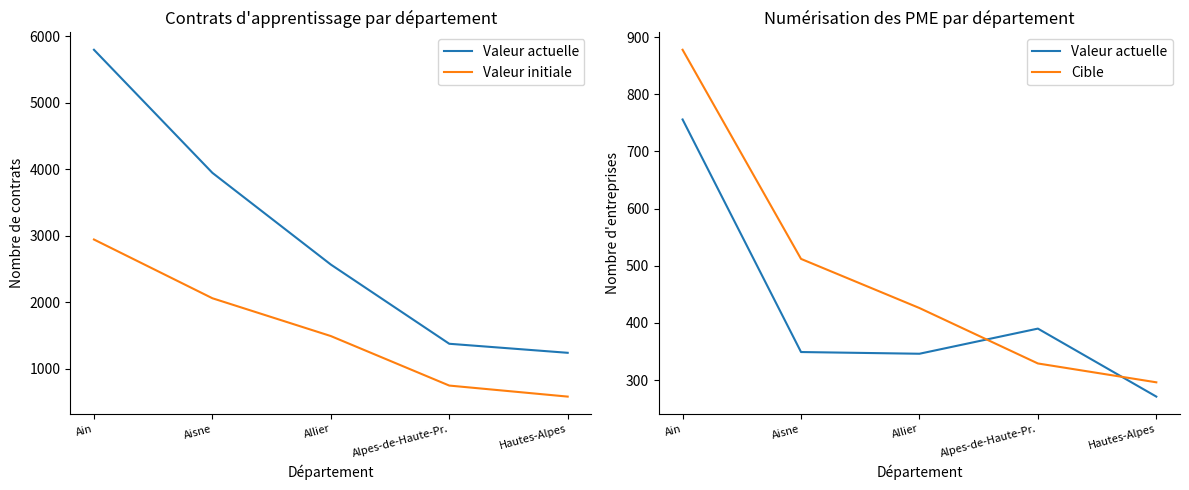

What is the sum of the Cible values at Alpes-de-Haute-Pr. and Ain?

1207